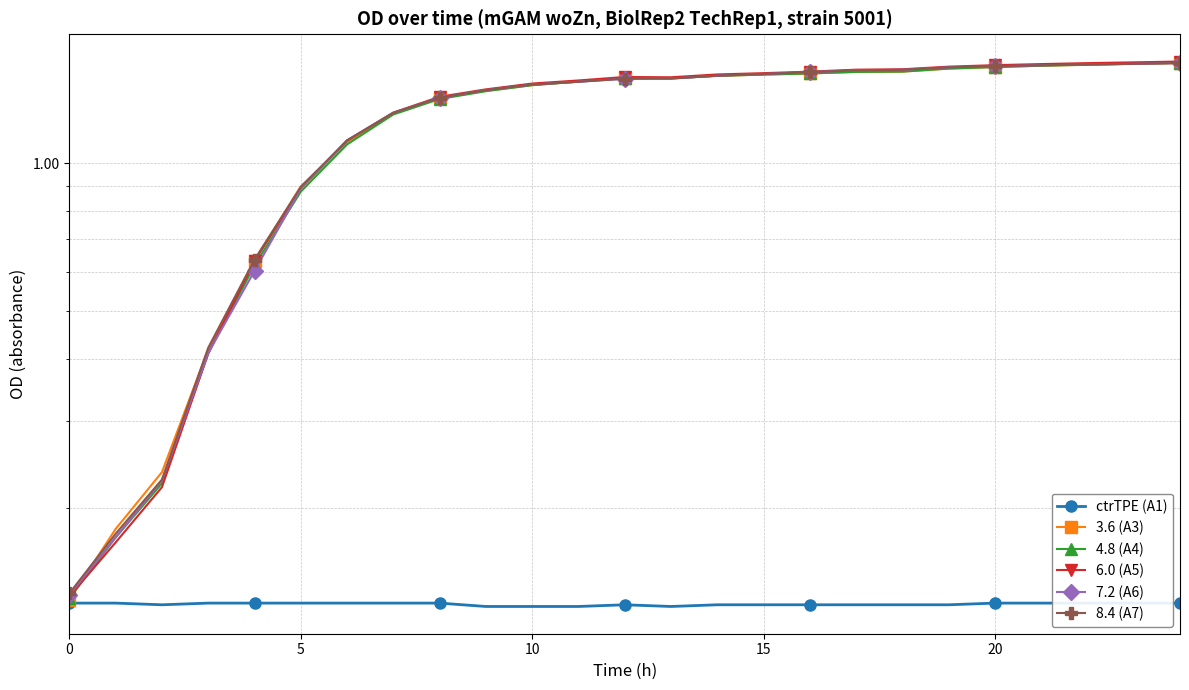

How many lines are shown in the chart?

6